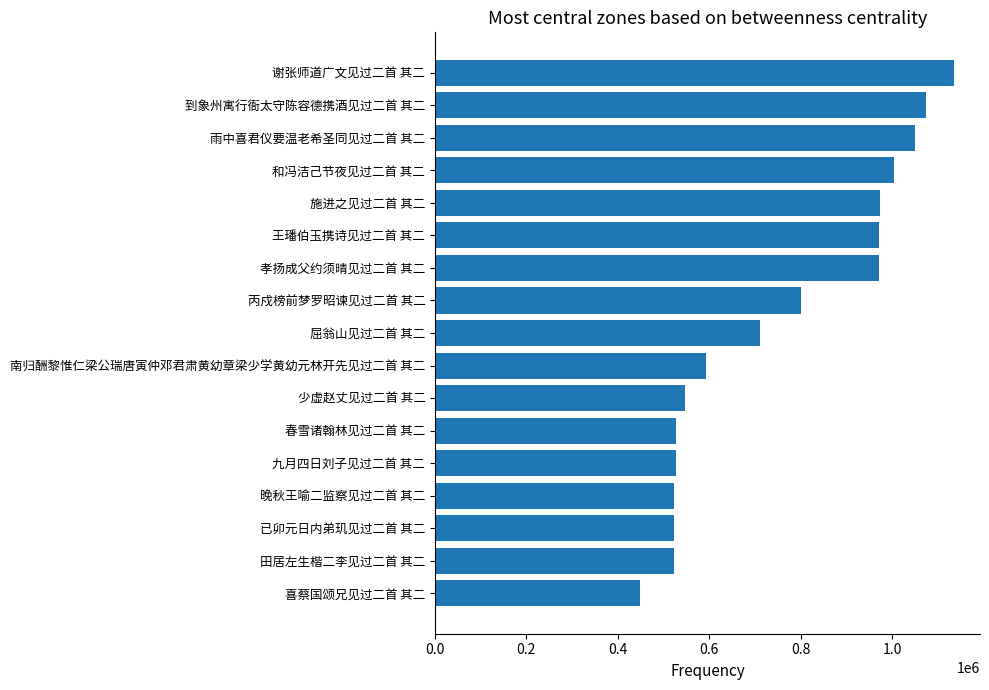

What is the smallest value displayed?

447937